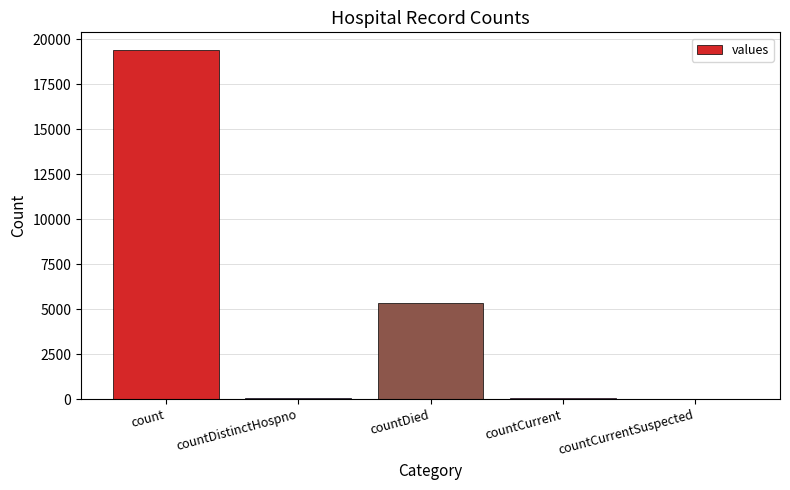

Are the bars horizontal?

No